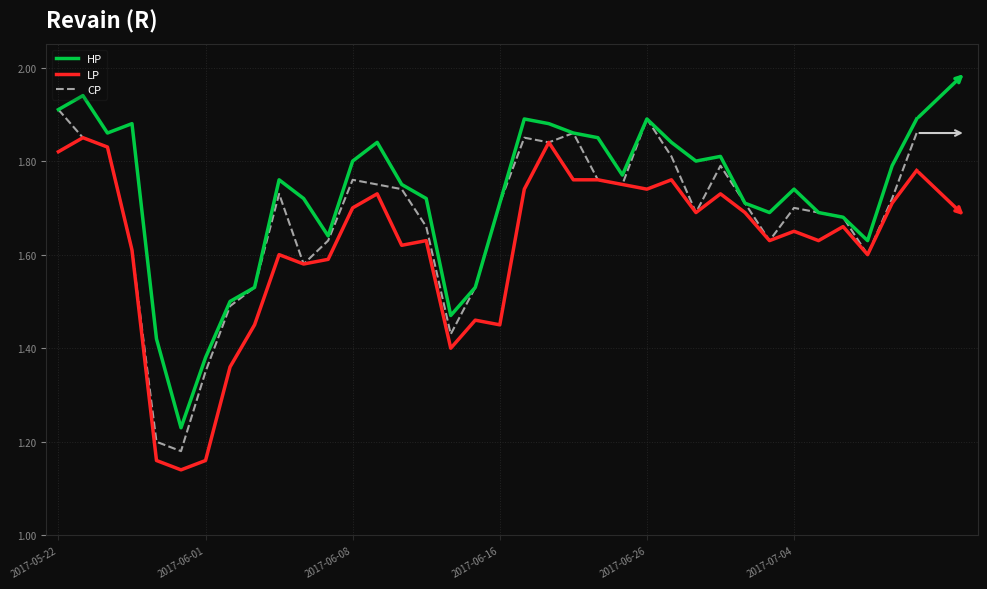

List the series in order of their overall mean, highest first.

HP, CP, LP